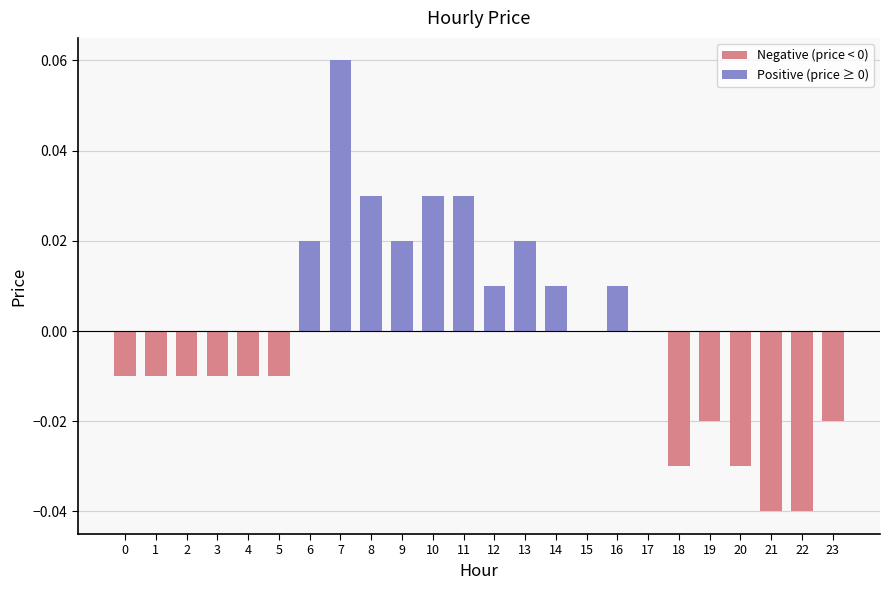

At which category does the chart reach its peak across all series?

7